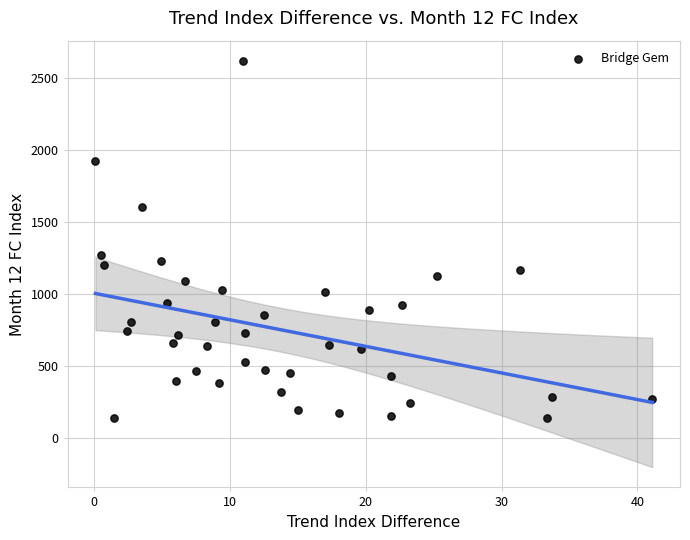

What is the range of Y values (max minus min)?

2473